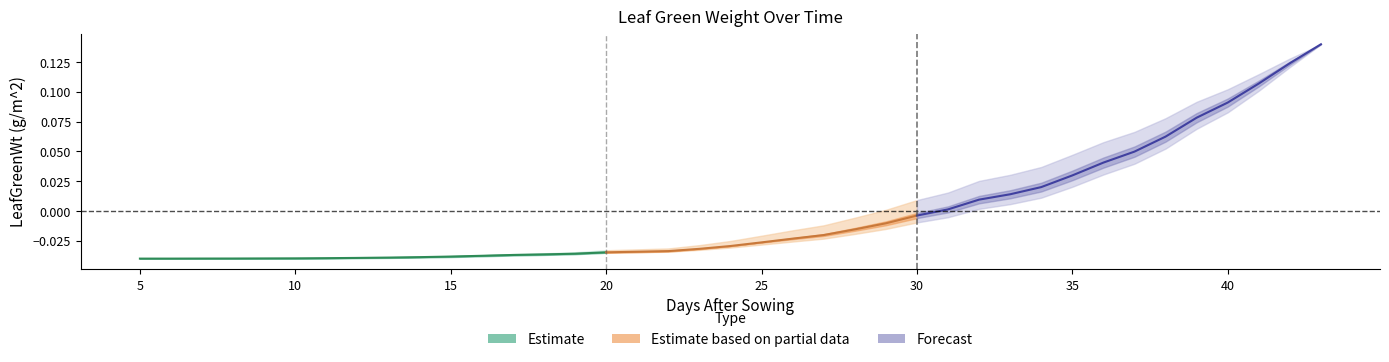

How many categories are shown in the chart?

16